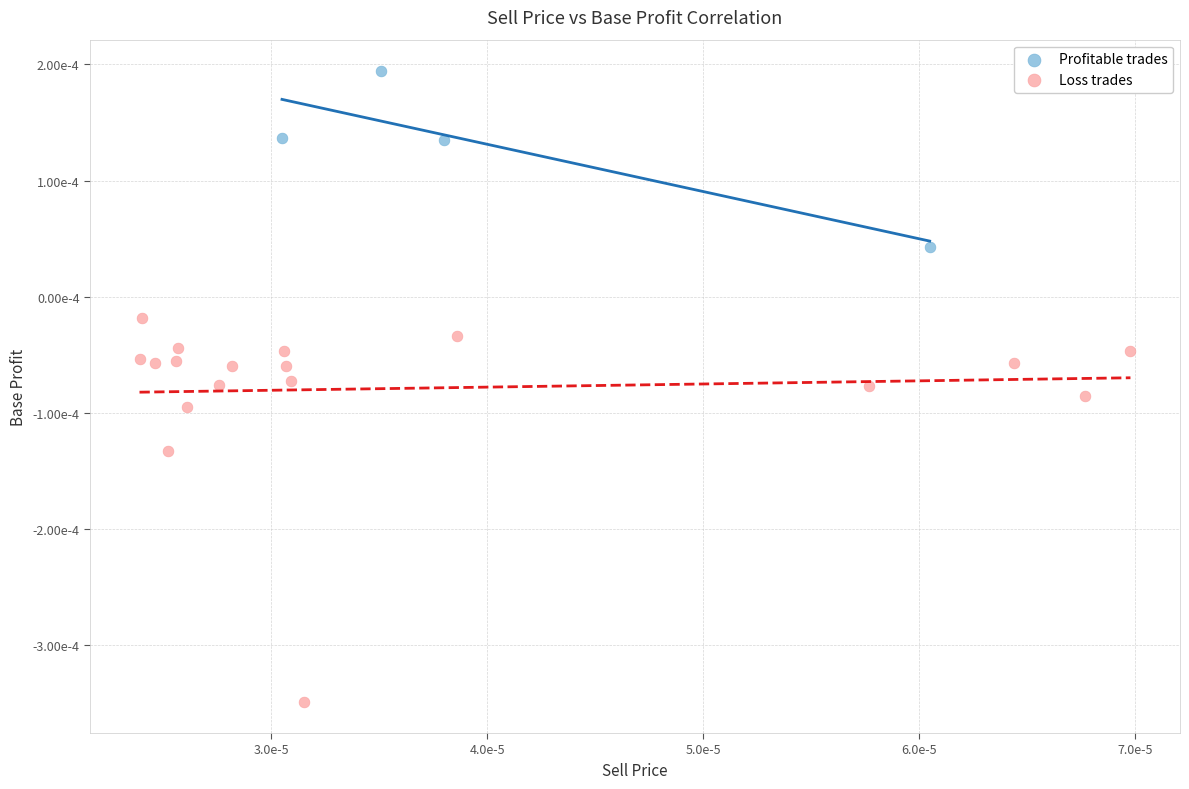

Which series has the widest spread of Y values?

Loss trades